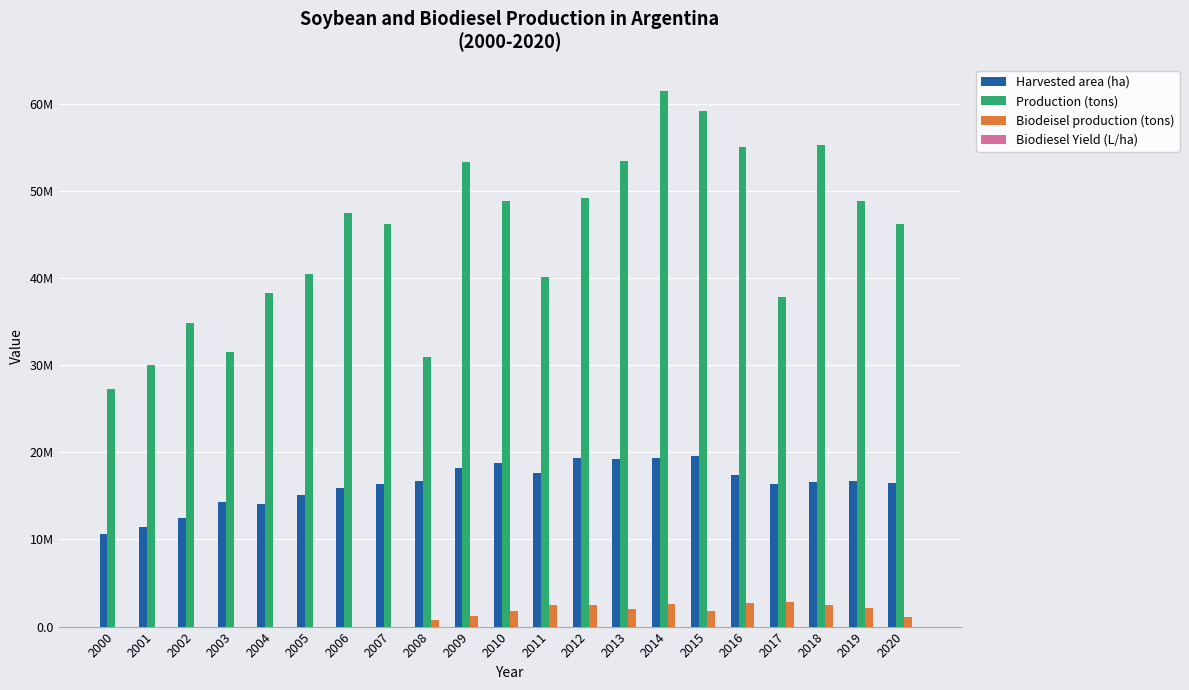

At how many categories does at least one series exceed 47833766?

9